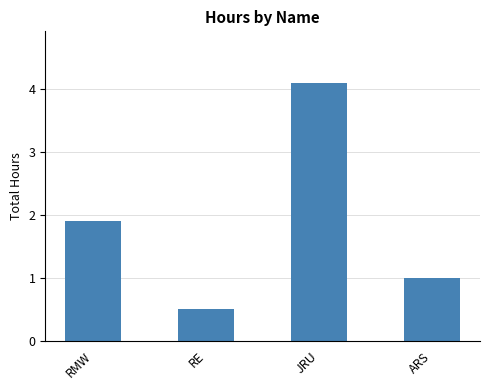

What value does the data have at JRU?

4.1